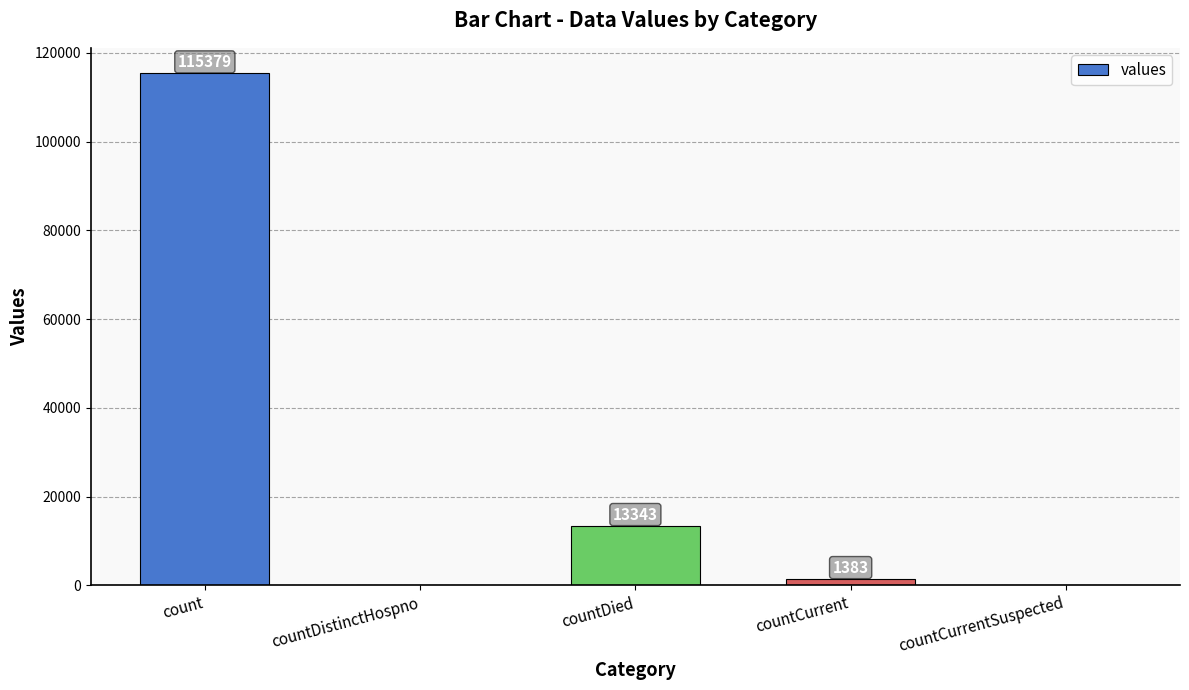

Where is the data nearest to the value 57689?

countDied